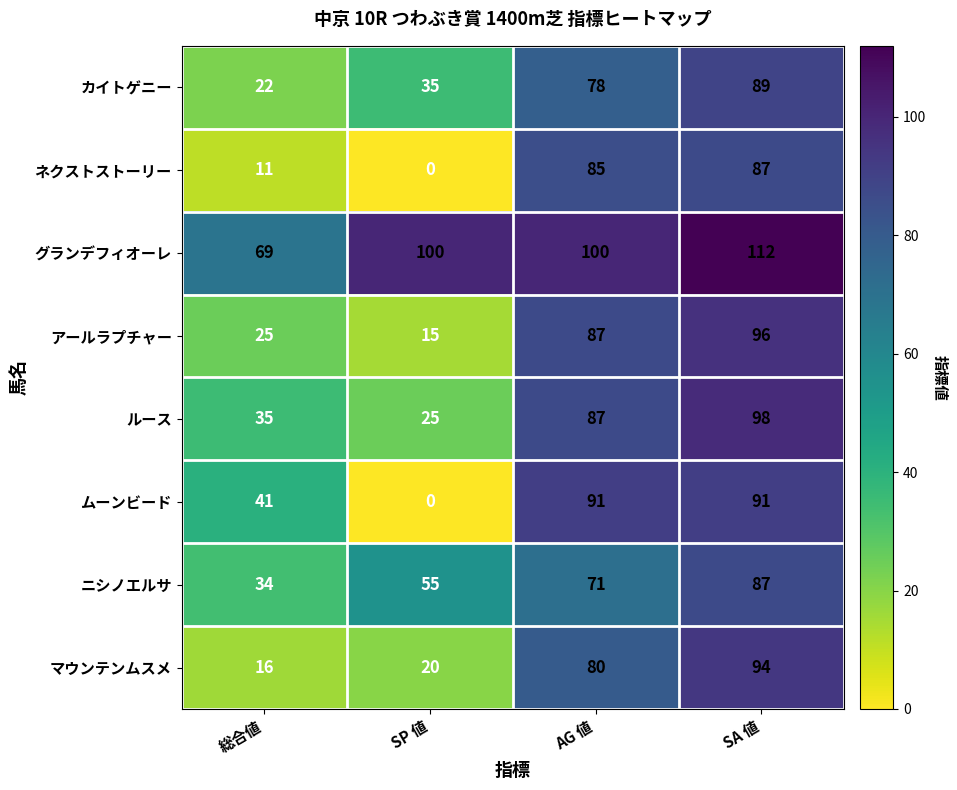

What is the difference between the maximum and minimum values in the マウンテンムスメ series?

78